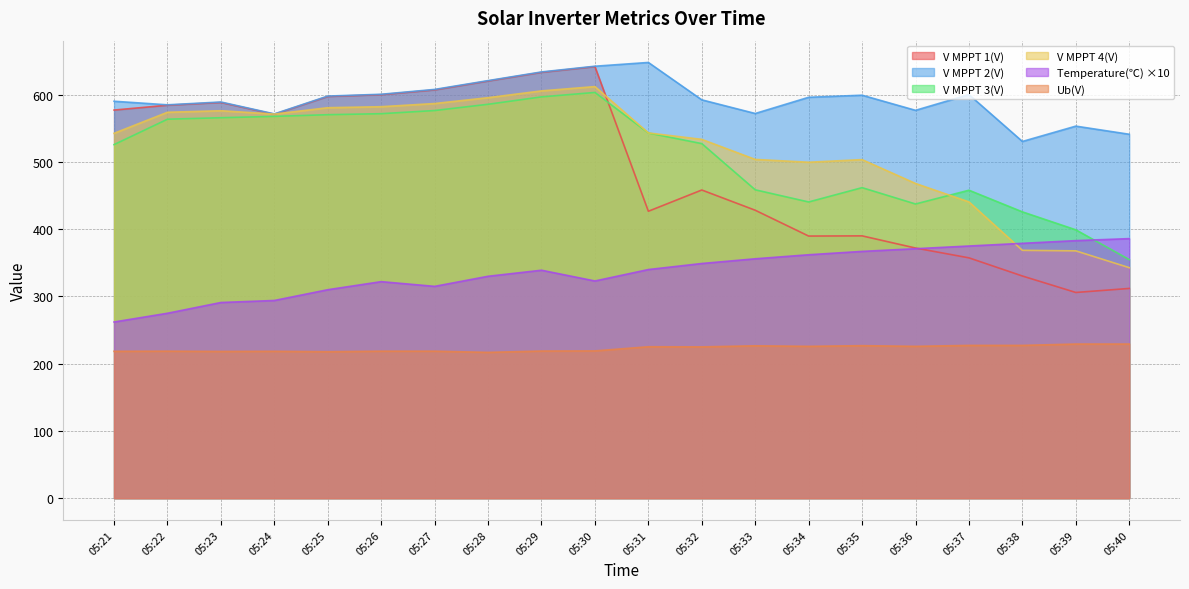

What is the highest value of the V MPPT 3(V) series?

603.4